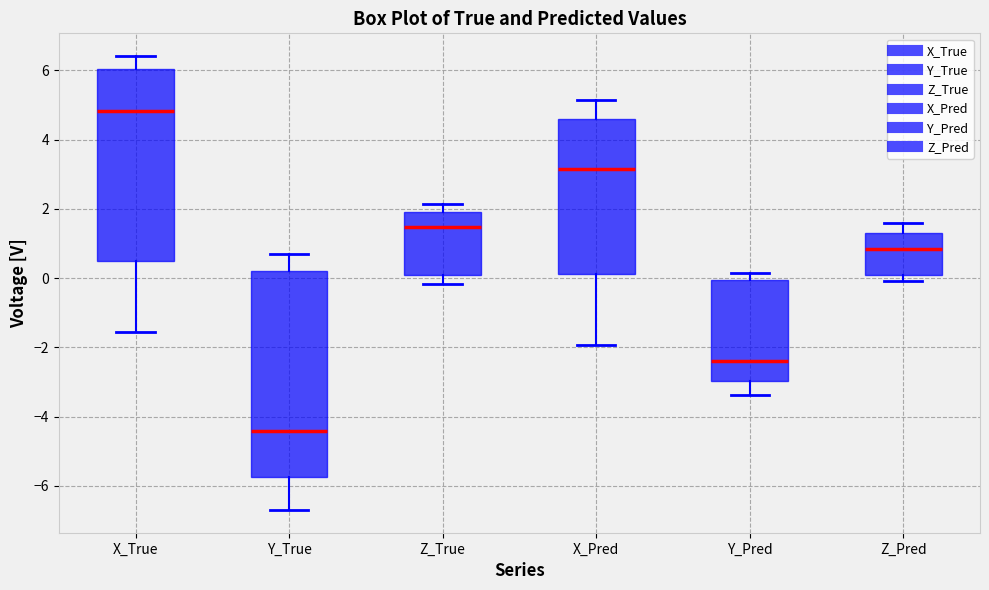

Which box's median line is the lowest?

Y_True